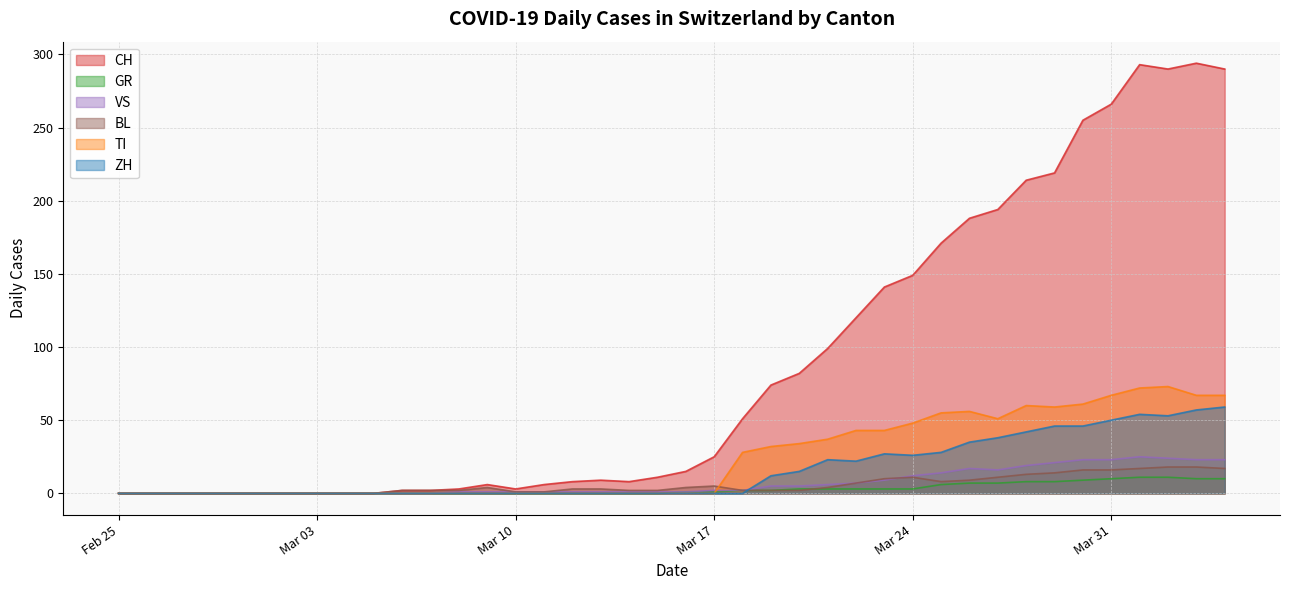

List the series in order of their peak value, lowest first.

GR, BL, VS, ZH, TI, CH